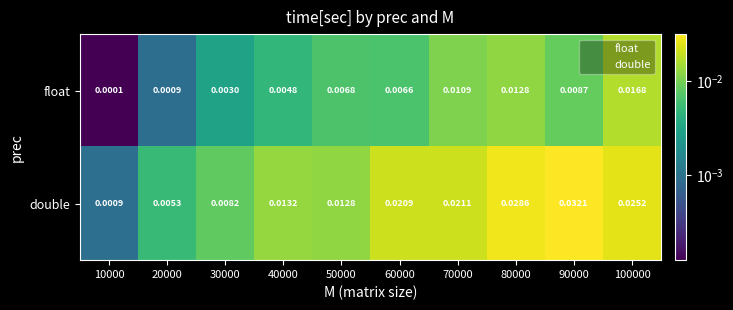

Which series has the largest range (max minus min)?

double